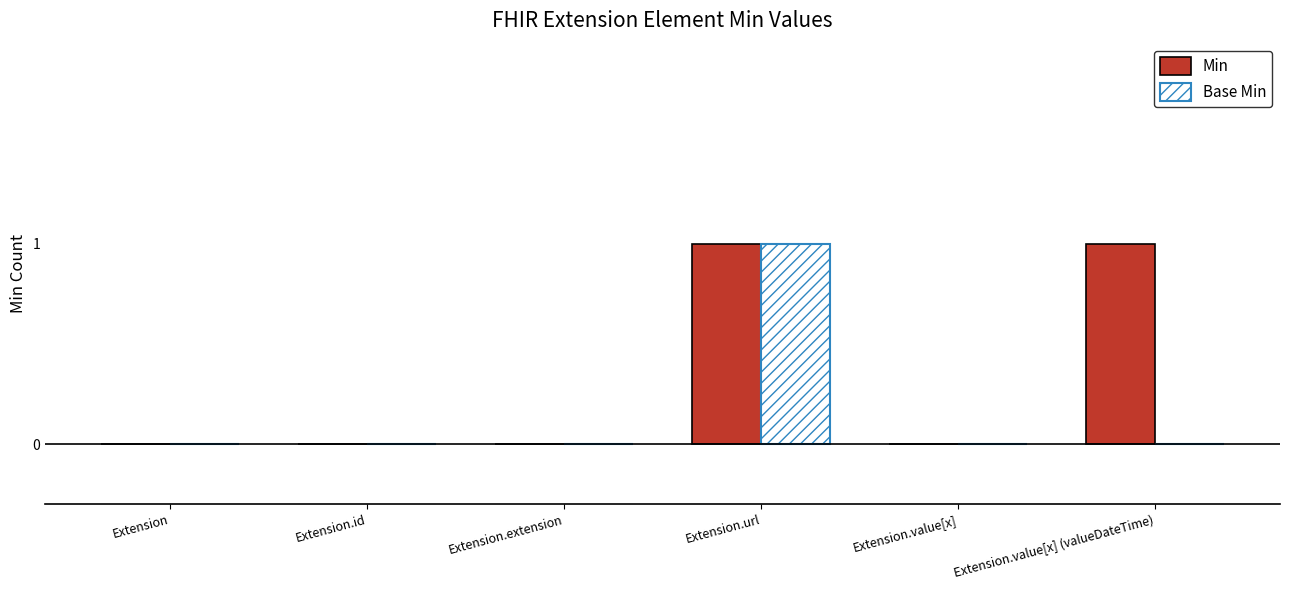

What are all the series names shown in the legend?

Min, Base Min